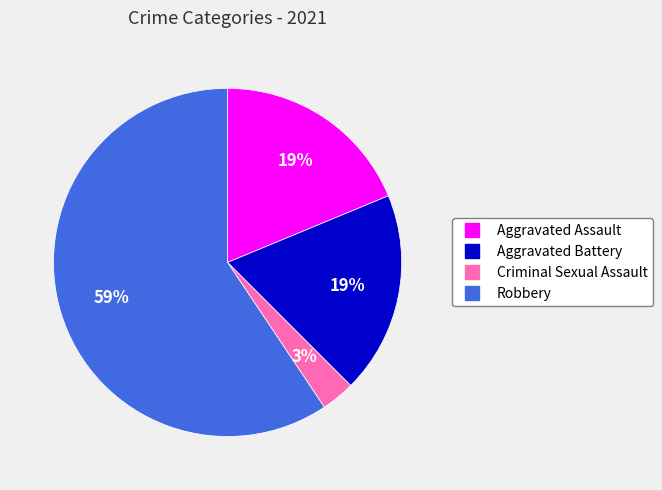

Is it true that Aggravated Battery is 19% of the pie?

True